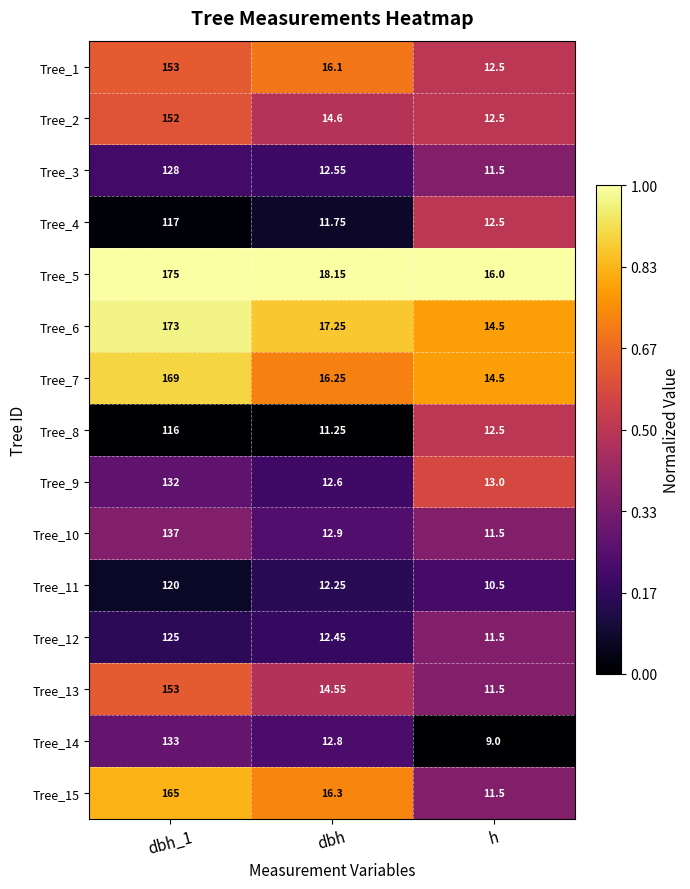

Which series changed the most between dbh_1 and h?

Tree_5